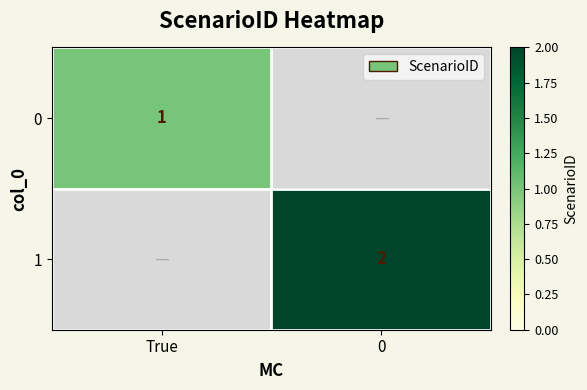

What is the total value across all series at True?

1